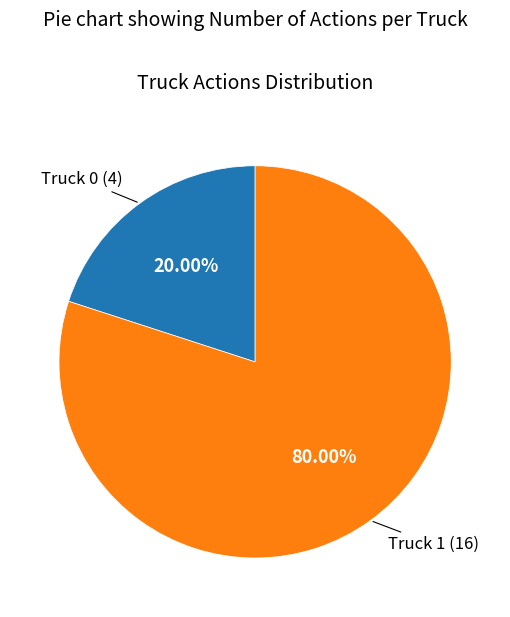

Is there any slice that represents more than half of the pie?

Yes